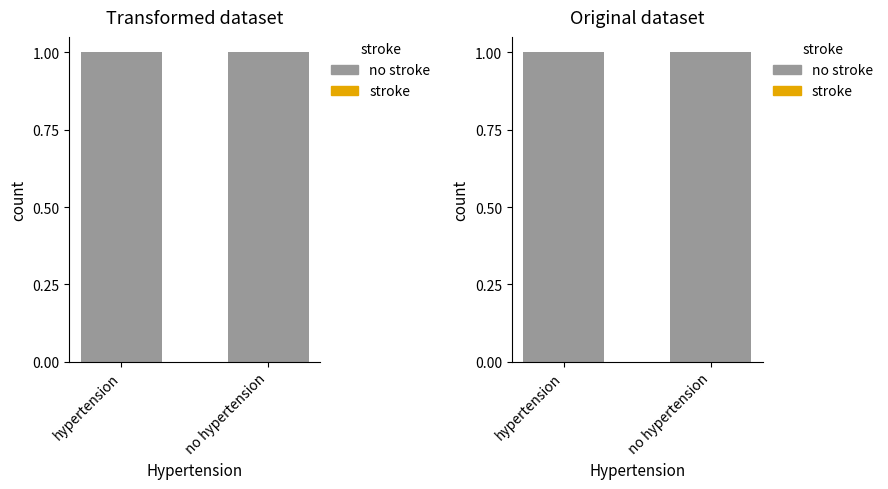

What is the value of the no stroke bar at the 1st from the left?

1